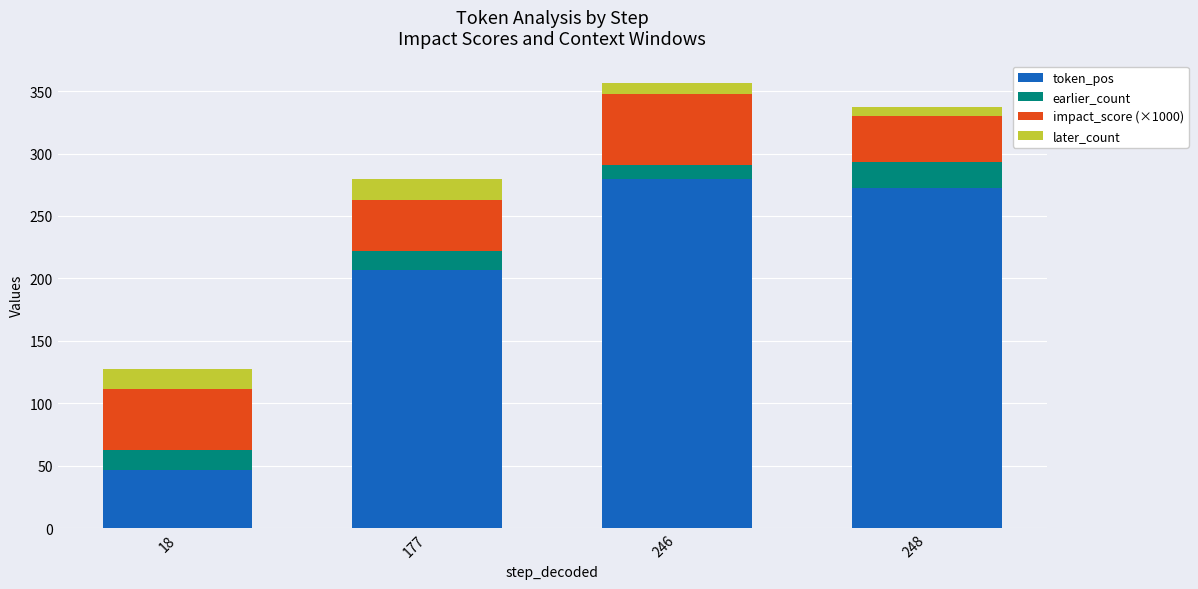

What is the total value across all series at 177?

279.6